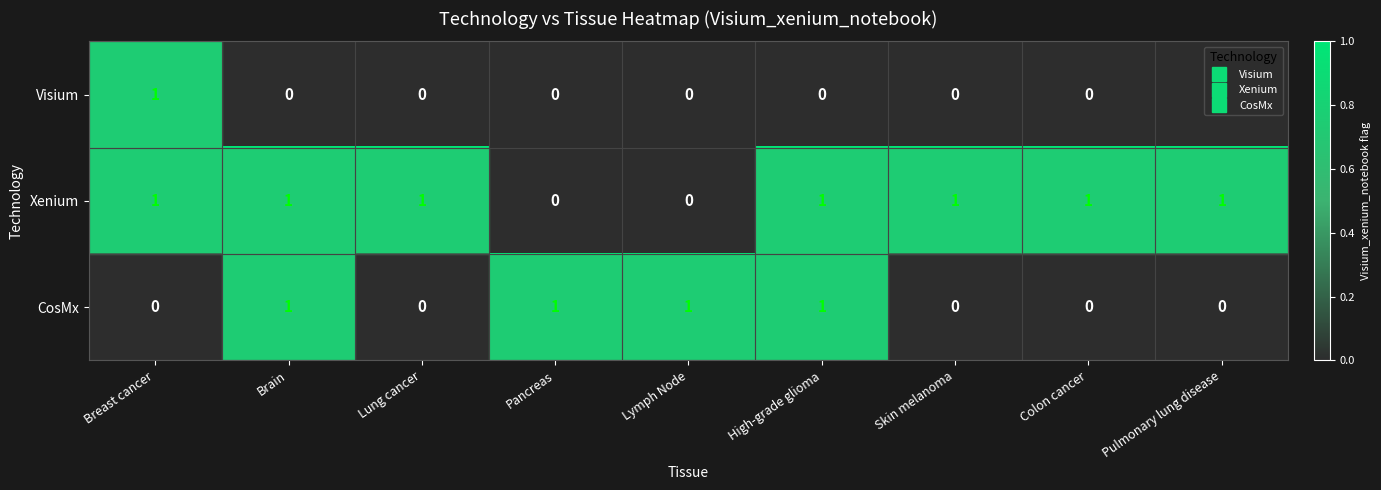

The Xenium series shows 1 at Colon cancer. True or false?

True